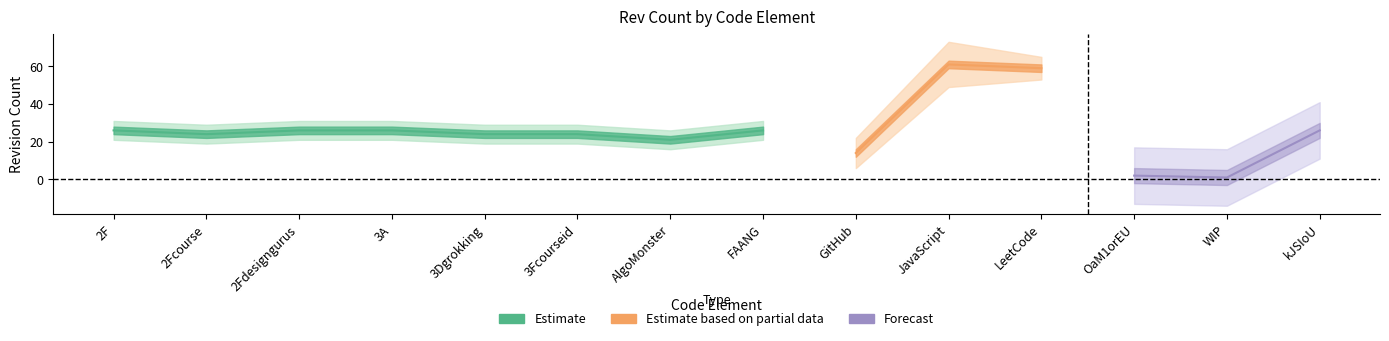

What is the average value of the rev_1 series?

26